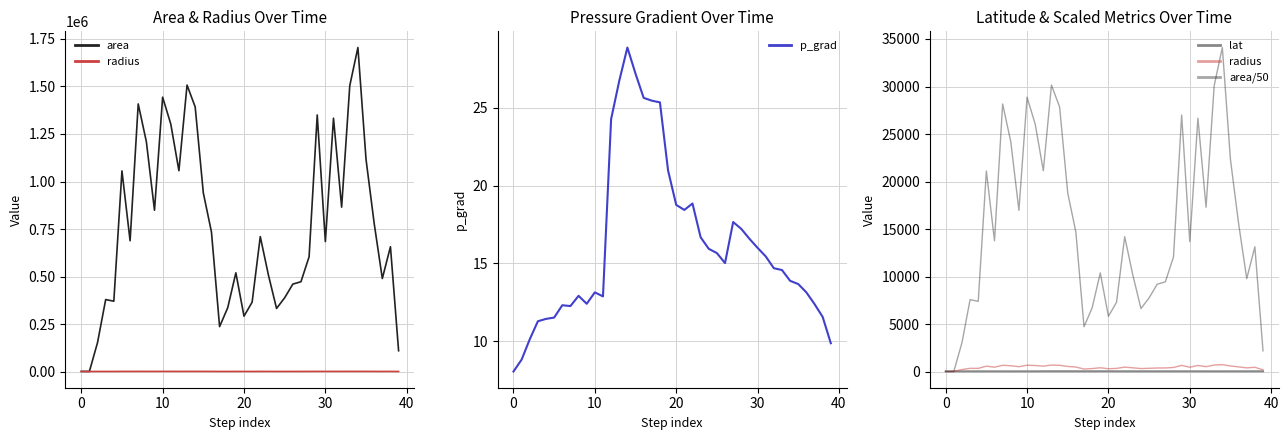

True or false: area and lat intersect in this chart.

False